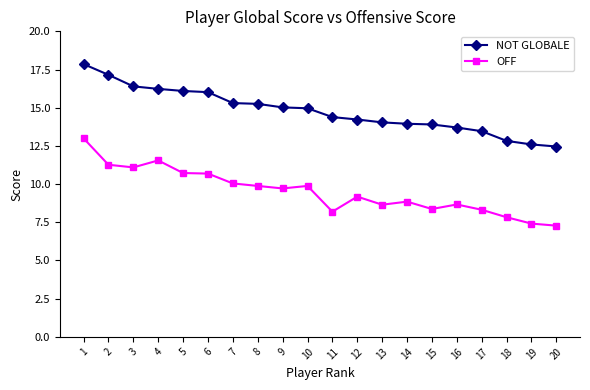

How many lines are shown in the chart?

2